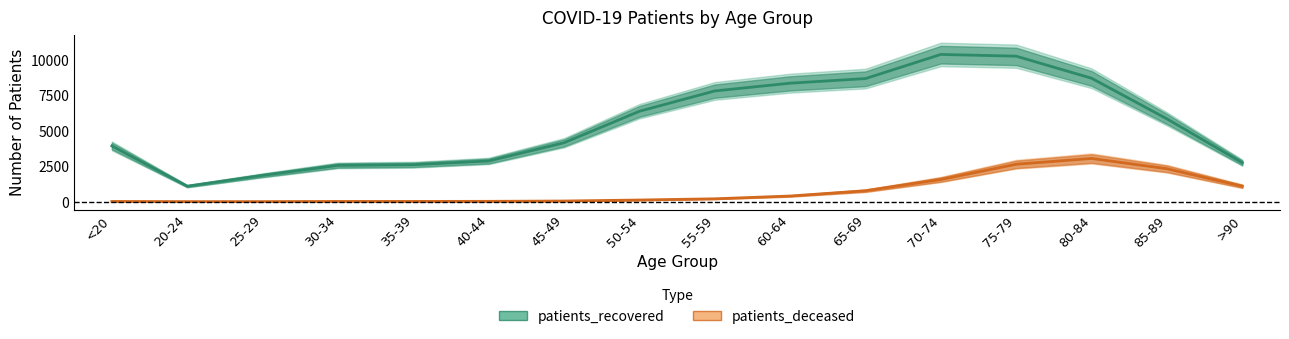

True or false: patients_recovered and patients_deceased cross at least once.

False